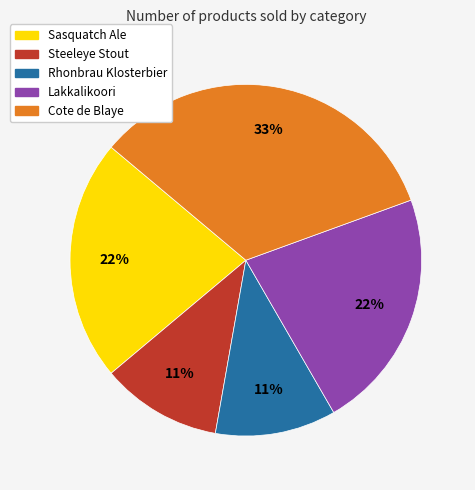

The Lakkalikoori slice represents 32% of the pie. True or false?

False